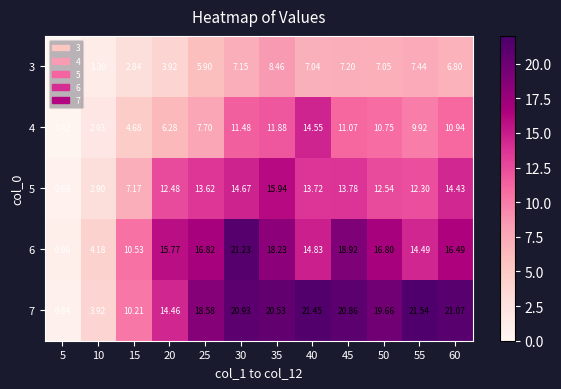

Is the value of 7 at 15 greater than the value of 3 at 5?

Yes